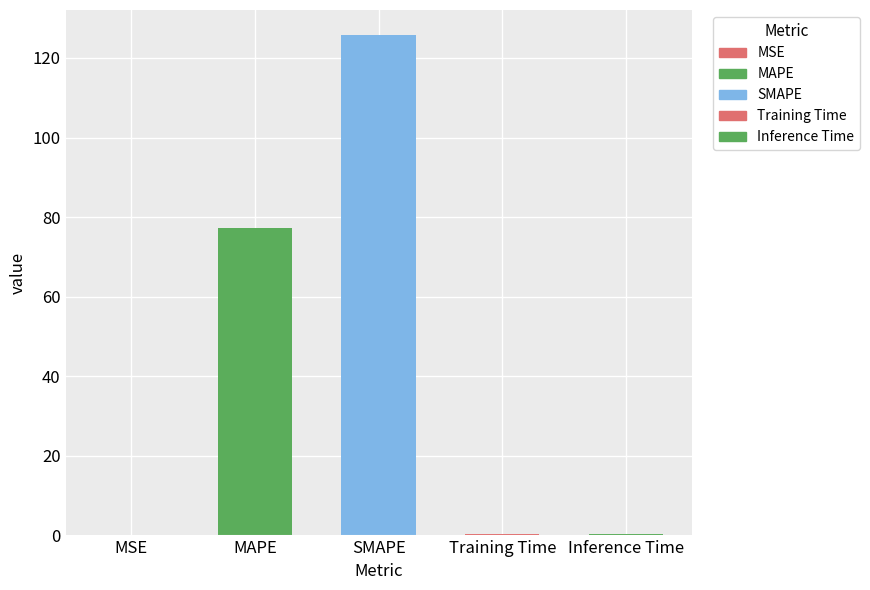

What is the sum of all values?

203.8